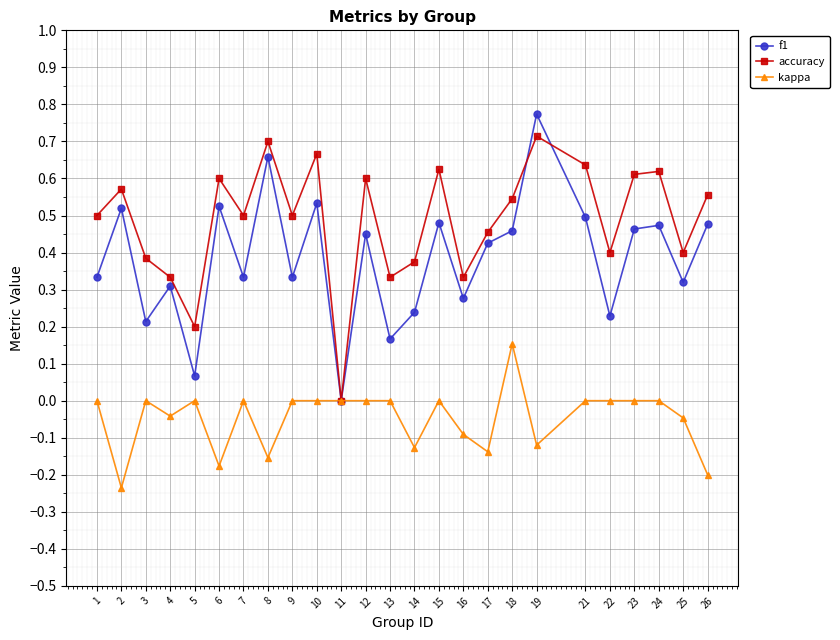

Between 11 and 12, which series saw the biggest shift?

accuracy